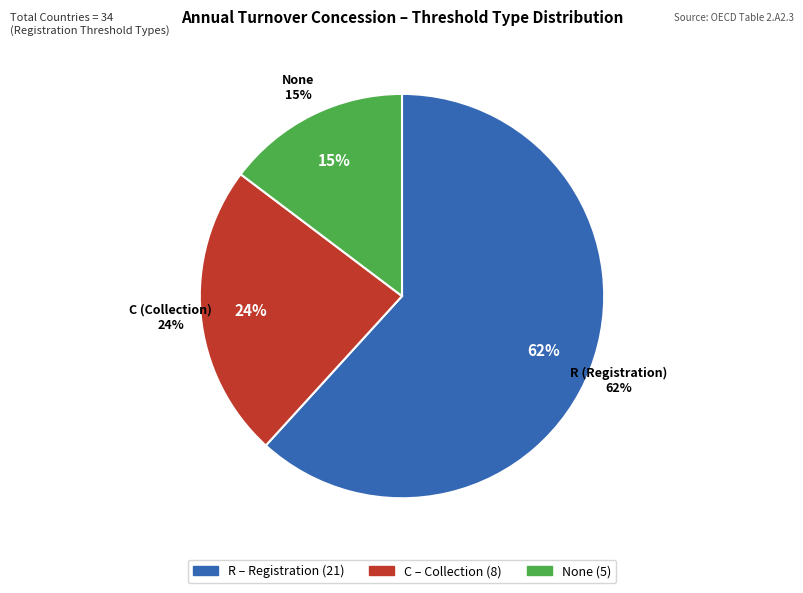

True or false: C accounts for 1% of the total.

False